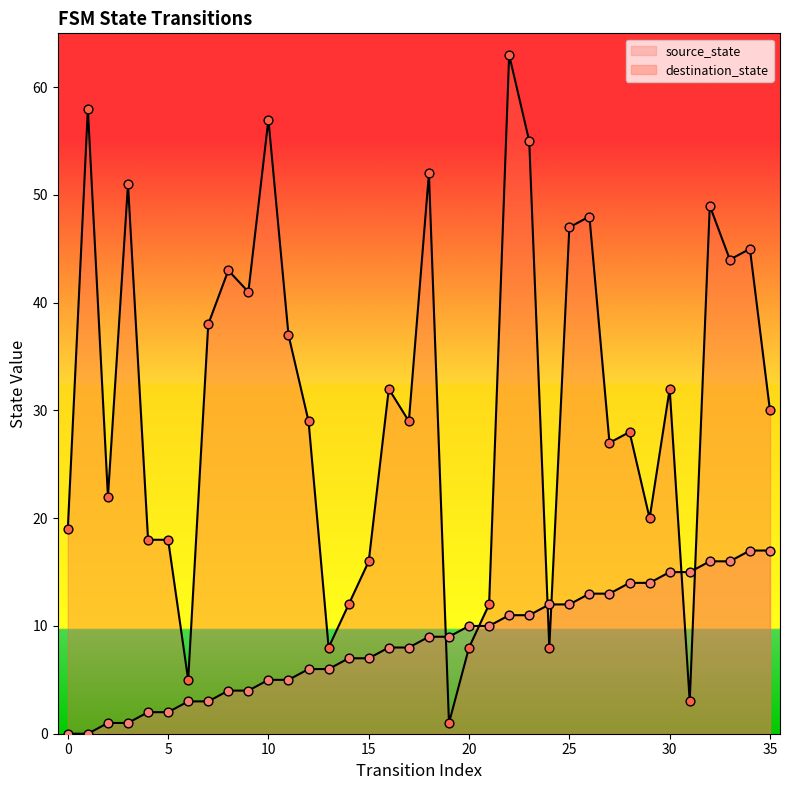

Which series reaches the minimum Y coordinate?

source_state